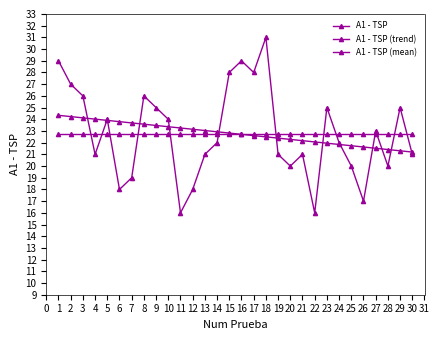

How many series are shown in this chart?

3